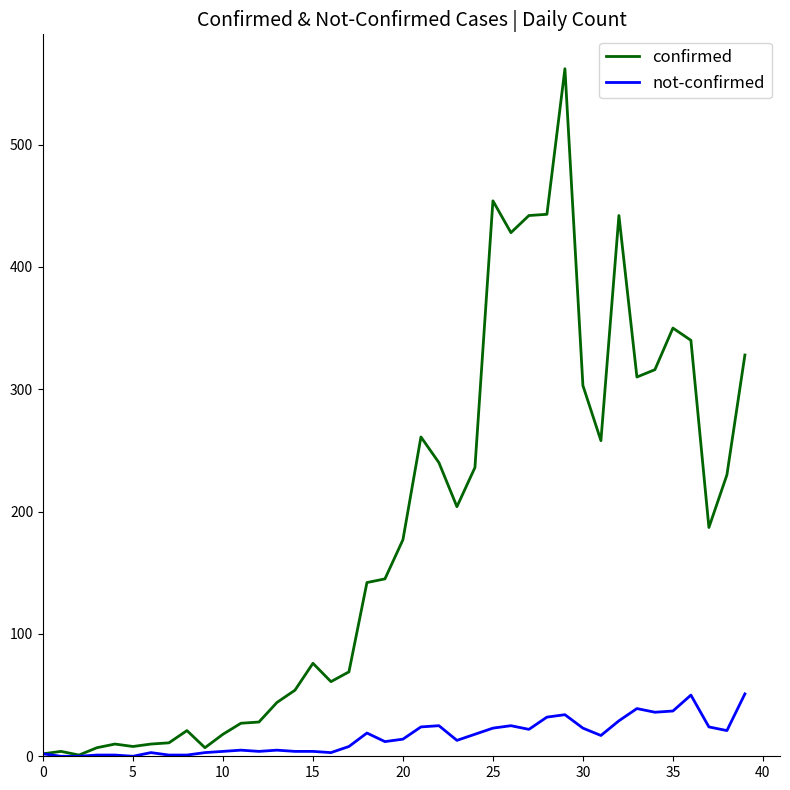

True or false: not-confirmed has more than 0 interior local peaks.

True